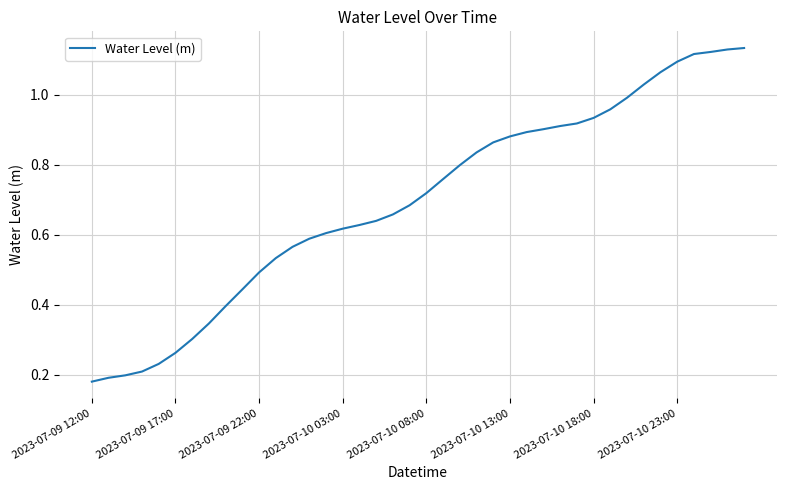

Reading left to right, what are all the values shown in this chart?

0.2	0.2	0.2	0.2	0.2	0.3	0.3	0.3	0.4	0.4	0.5	0.5	0.6	0.6	0.6	0.6	0.6	0.6	0.7	0.7	0.7	0.8	0.8	0.8	0.9	0.9	0.9	0.9	0.9	0.9	0.9	1.0	1.0	1.0	1.1	1.1	1.1	1.1	1.1	1.1